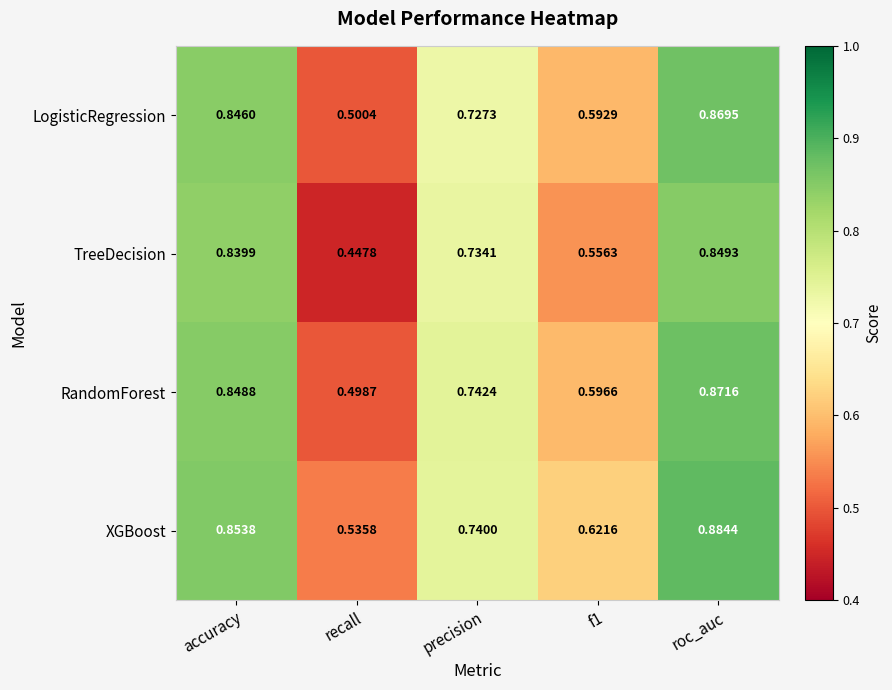

Between accuracy and f1, which series saw the biggest shift?

TreeDecision